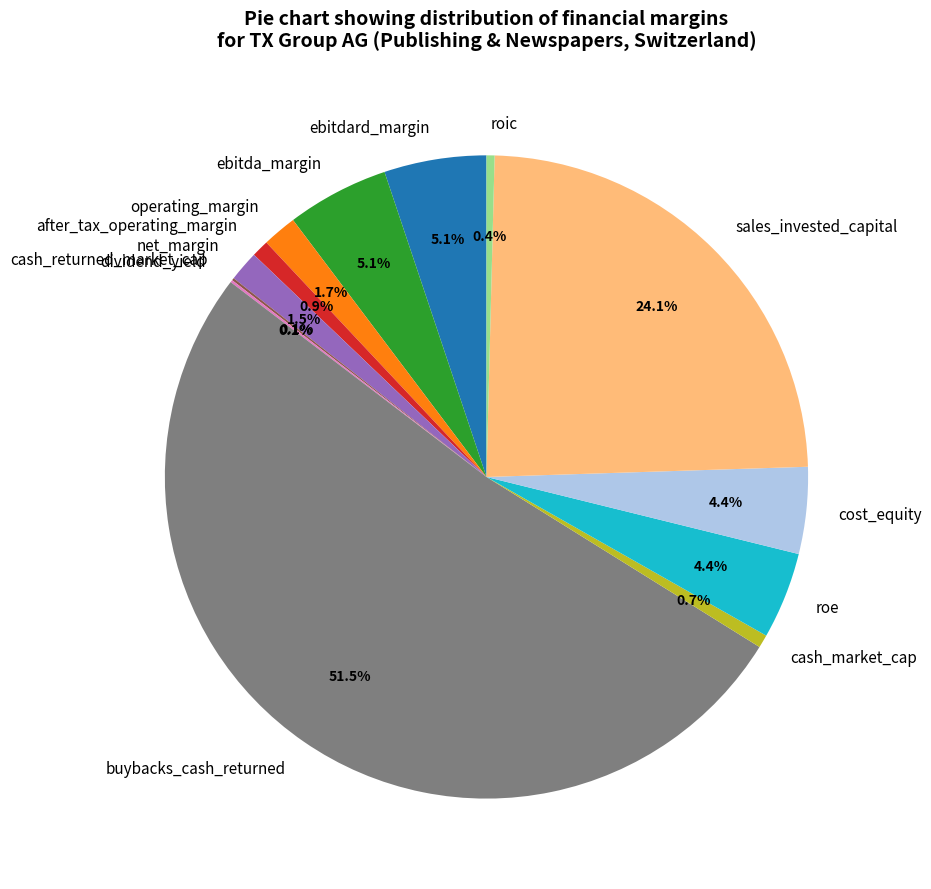

Which slice is the largest?

buybacks_cash_returned